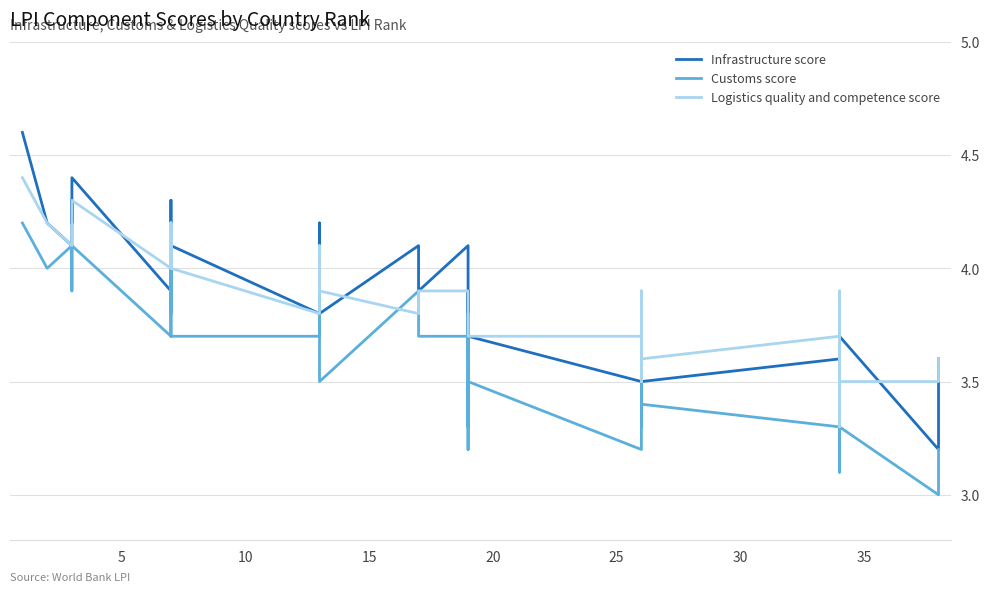

The value of Logistics quality and competence score at 25 is 5.8. True or false?

False